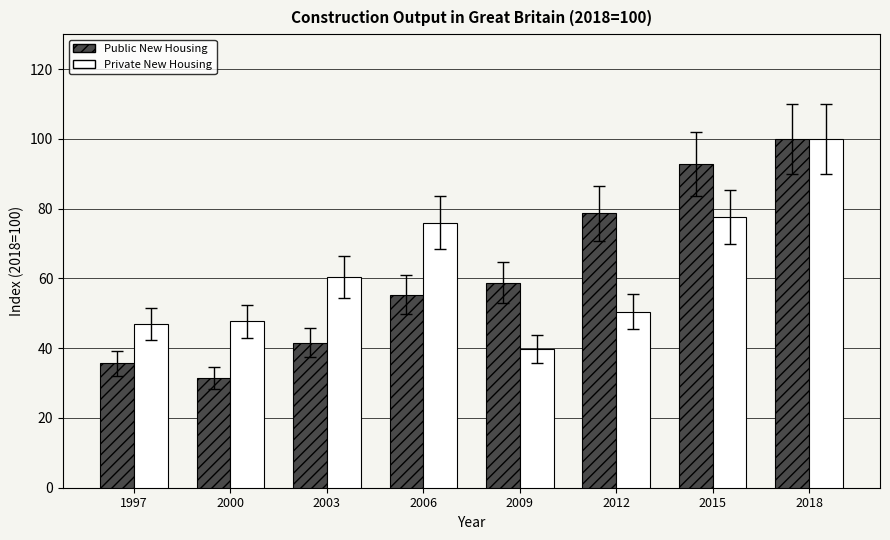

At which category does the chart reach its minimum across all series?

2000